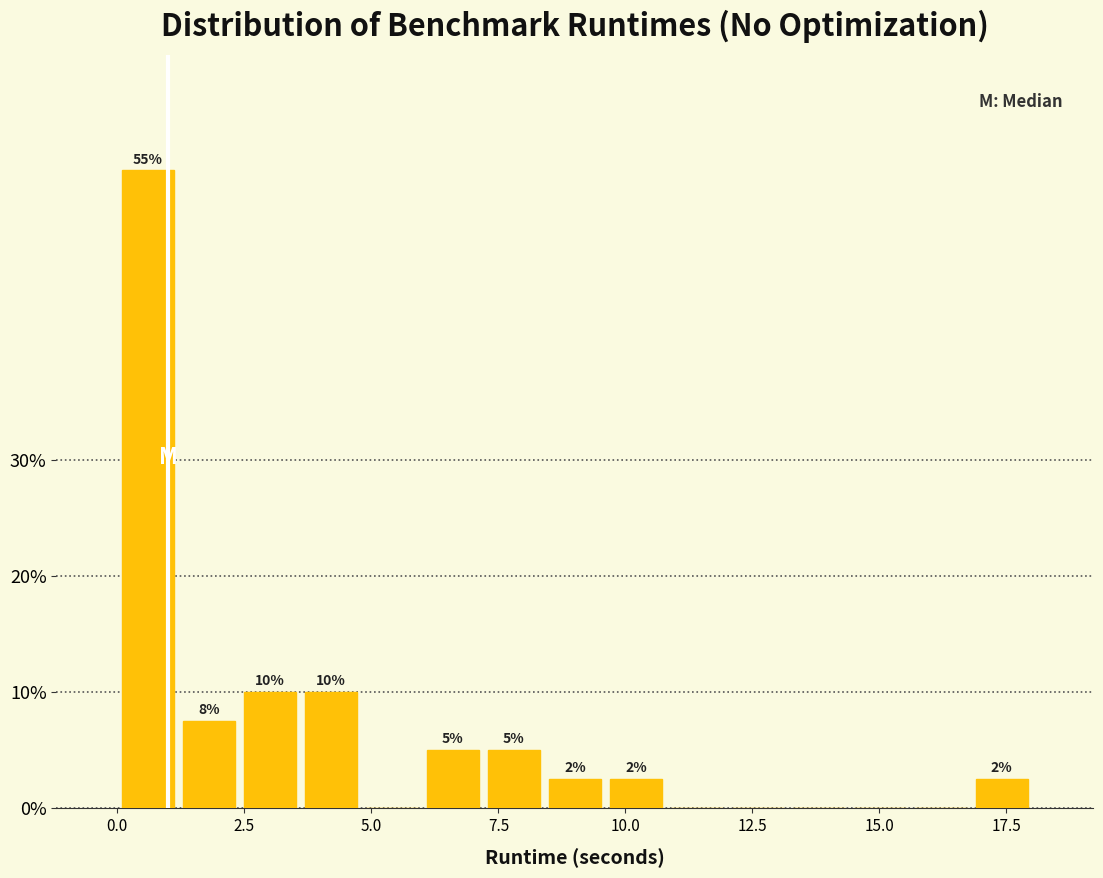

Read against the x-axis, roughly where is the centre of the tallest bar?

0.5